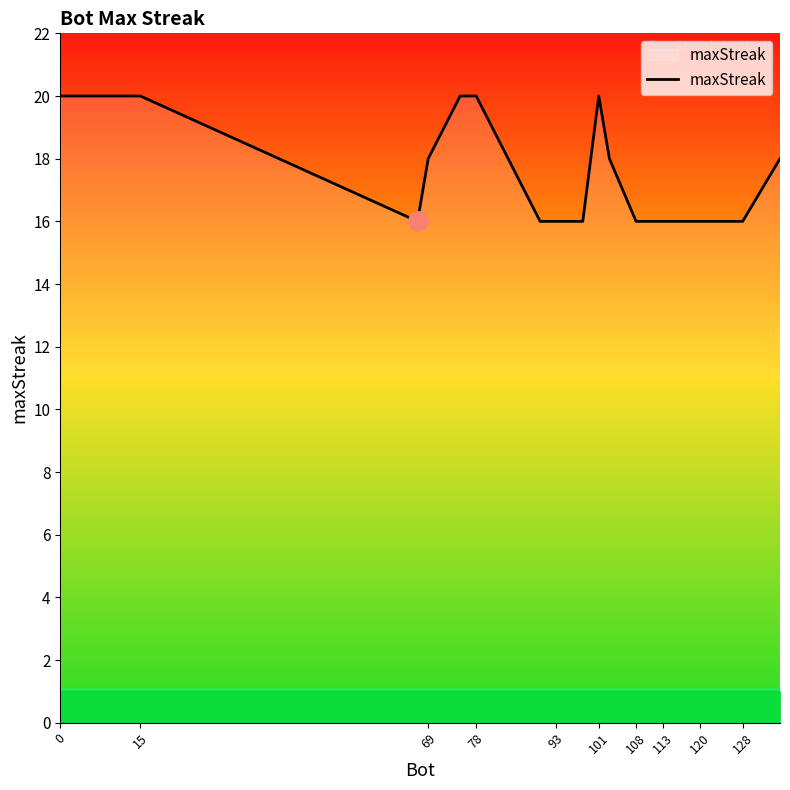

The maxStreak series shows 30 at 0. True or false?

False